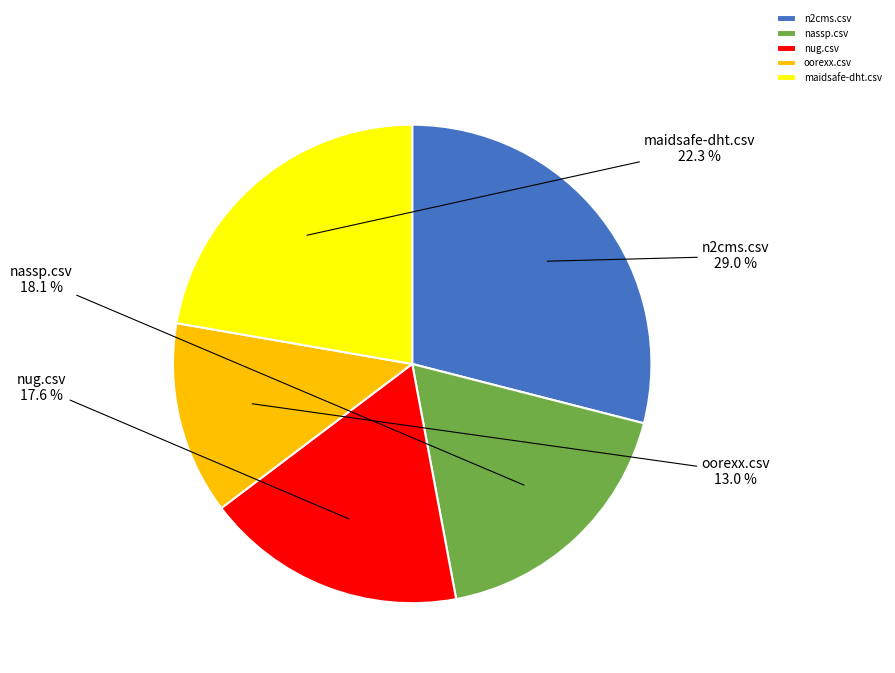

Between oorexx.csv and n2cms.csv, which is larger?

n2cms.csv